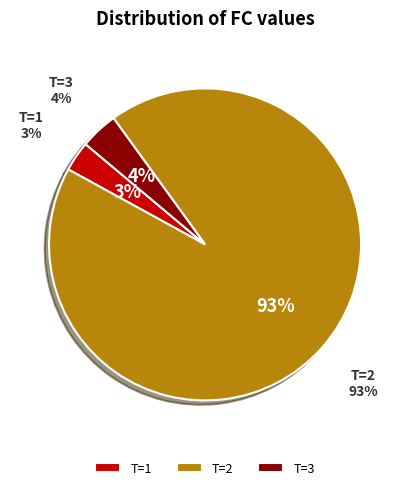

Count the number of slices in the pie.

3